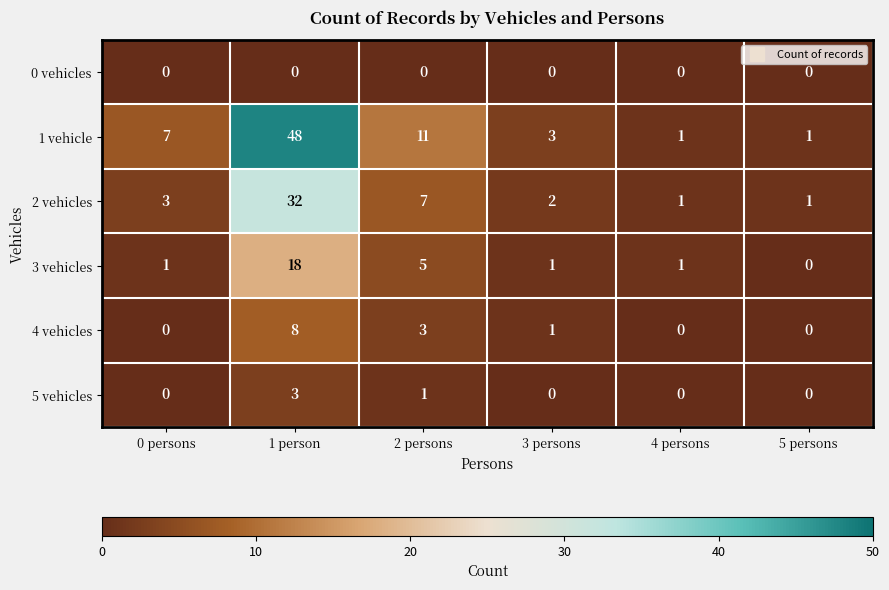

How many data points does each series have?

6